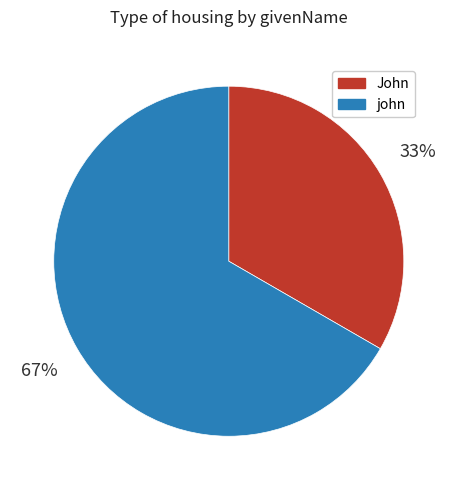

Approximately how many times larger is the value at john compared to John?

2.0